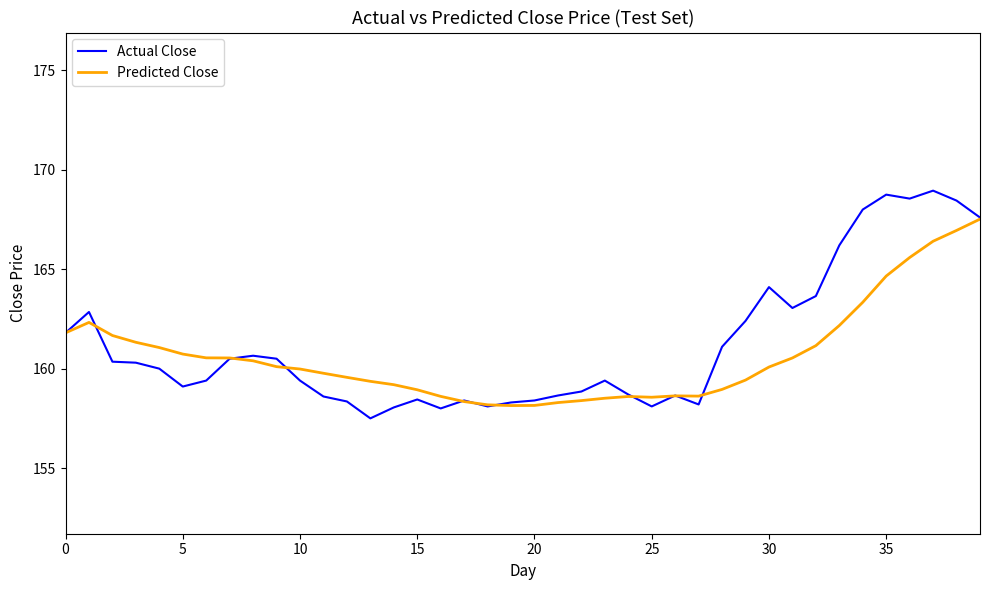

How many lines are shown in the chart?

2